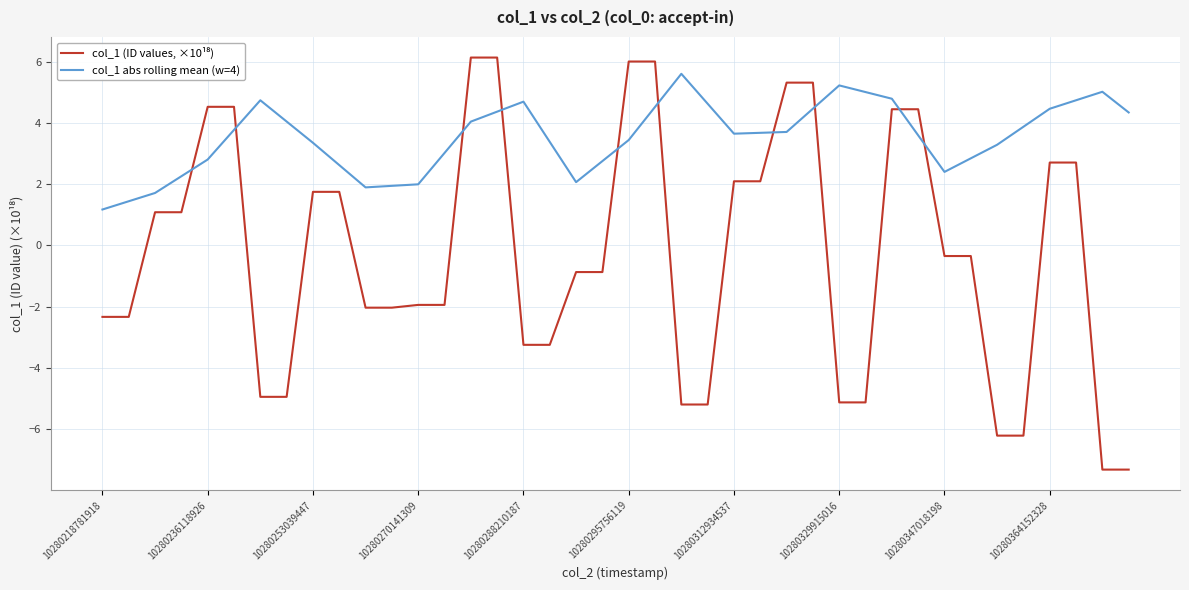

How many lines are shown in the chart?

2